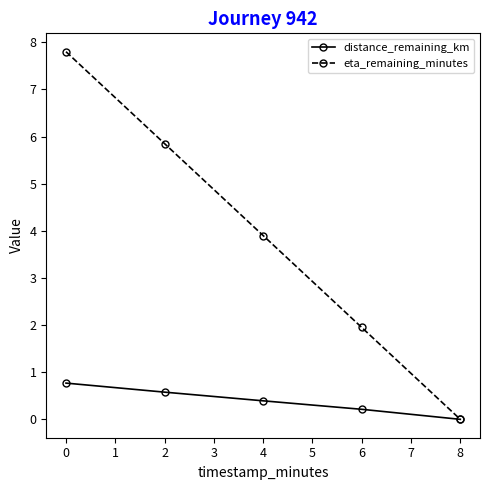

Which label corresponds to the smallest value in the chart?

8